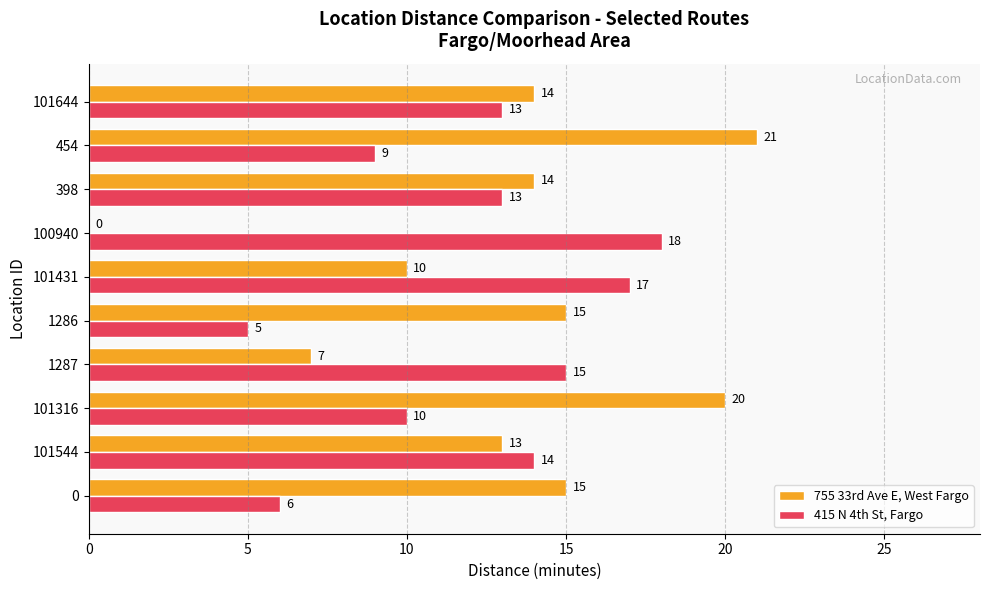

At which category does the chart reach its peak across all series?

454